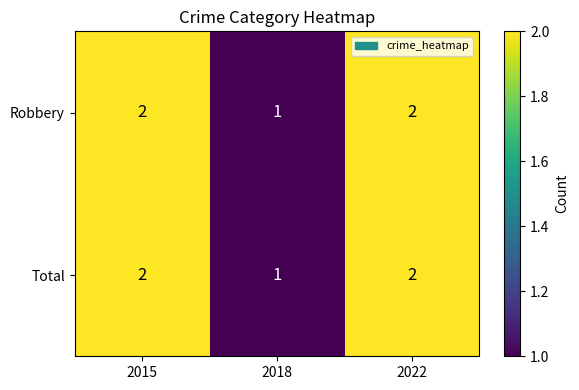

Which category has the lowest value in the Total series?

2018